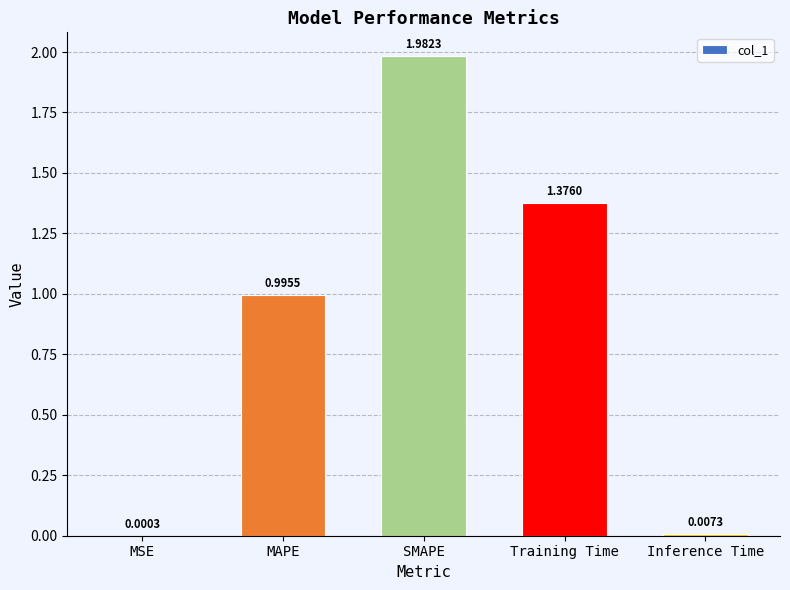

What is the sum of the values at MAPE and Inference Time?

1.0